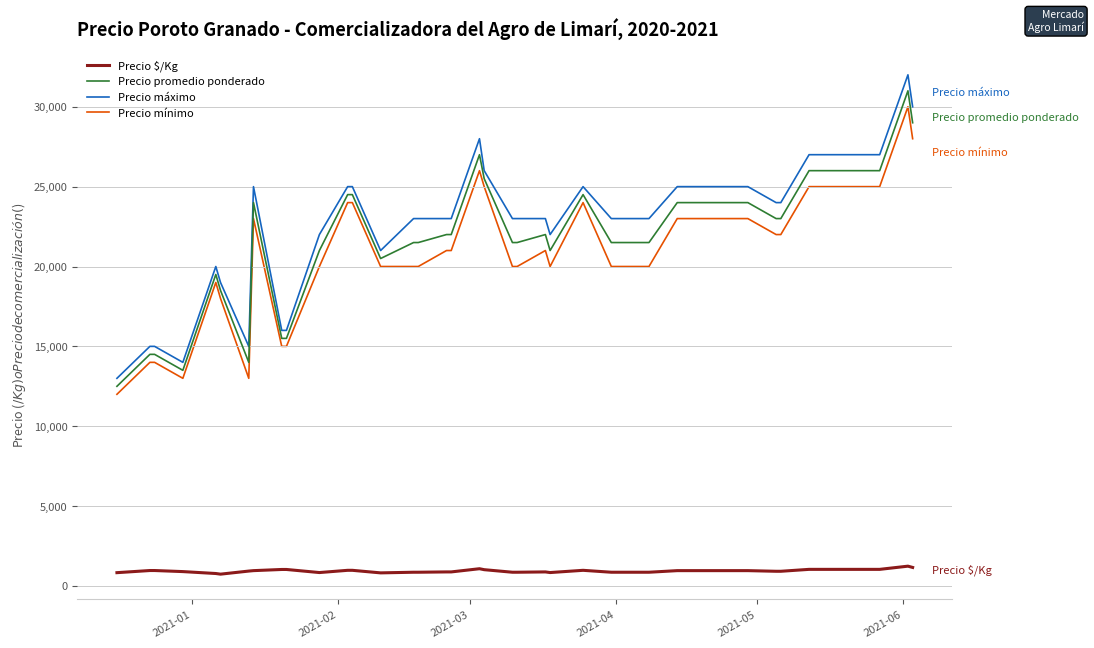

Is this an area chart (filled region under the line)?

No